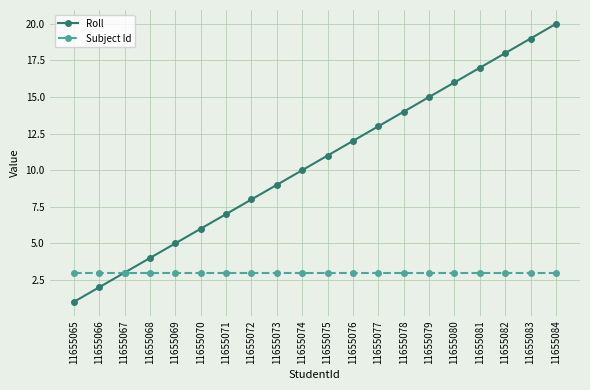

List the series in order of their overall mean, highest first.

Roll, Subject Id